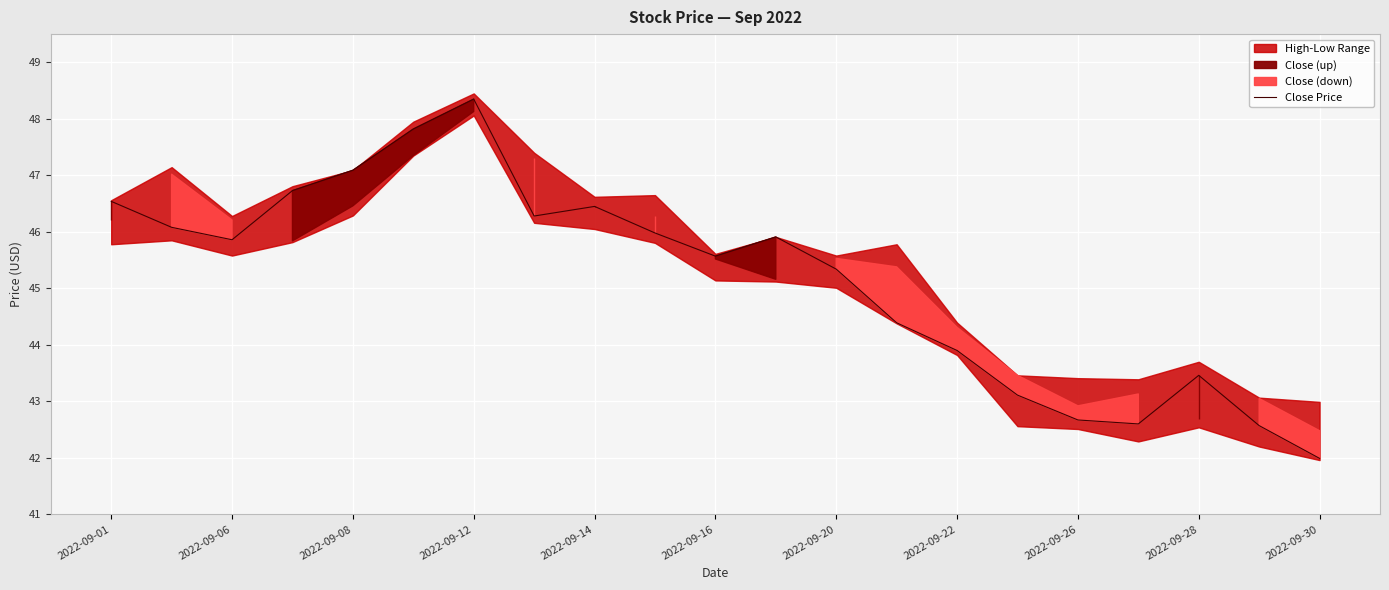

What is the minimum value for Close Price?

42.0